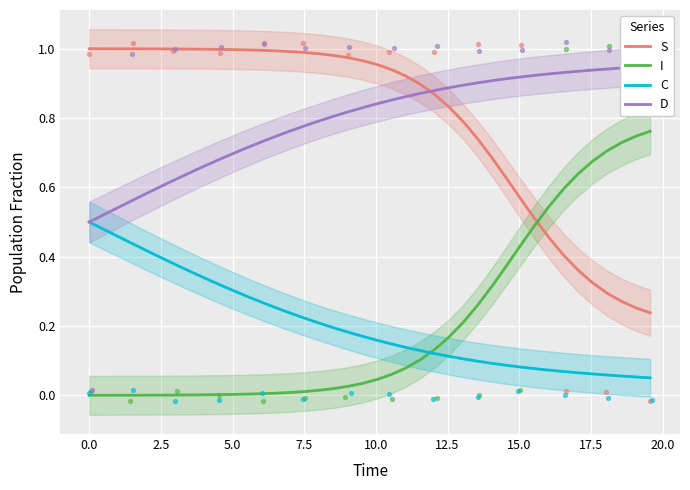

Which series reaches the minimum Y coordinate?

I